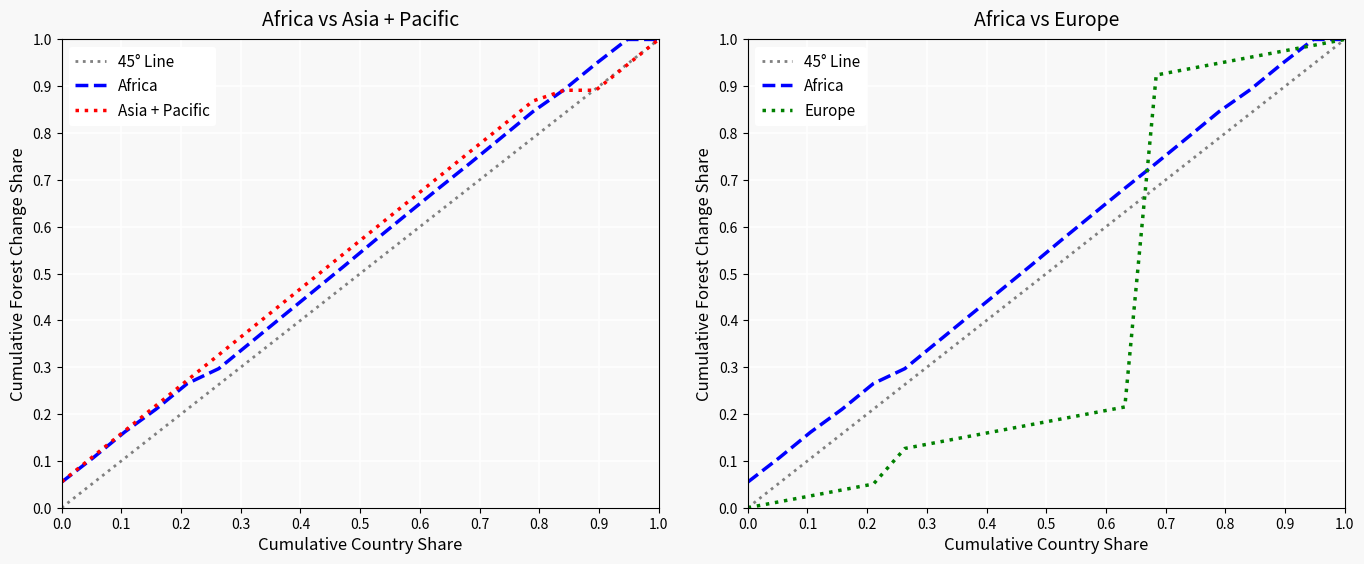

At how many categories does at least one series exceed 0?

20